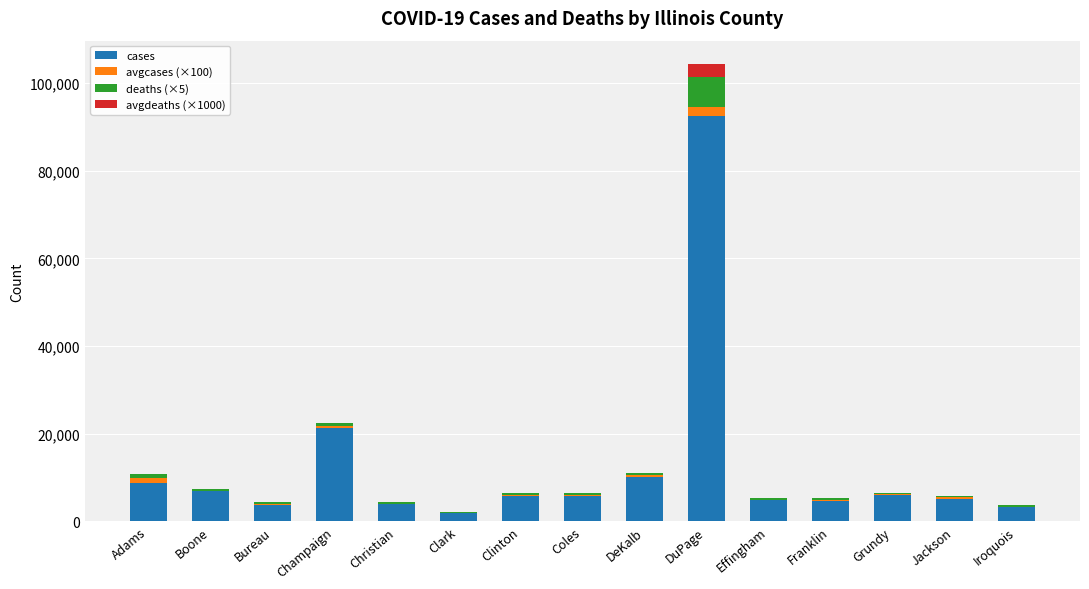

At which category is the sum across all series the highest?

DuPage